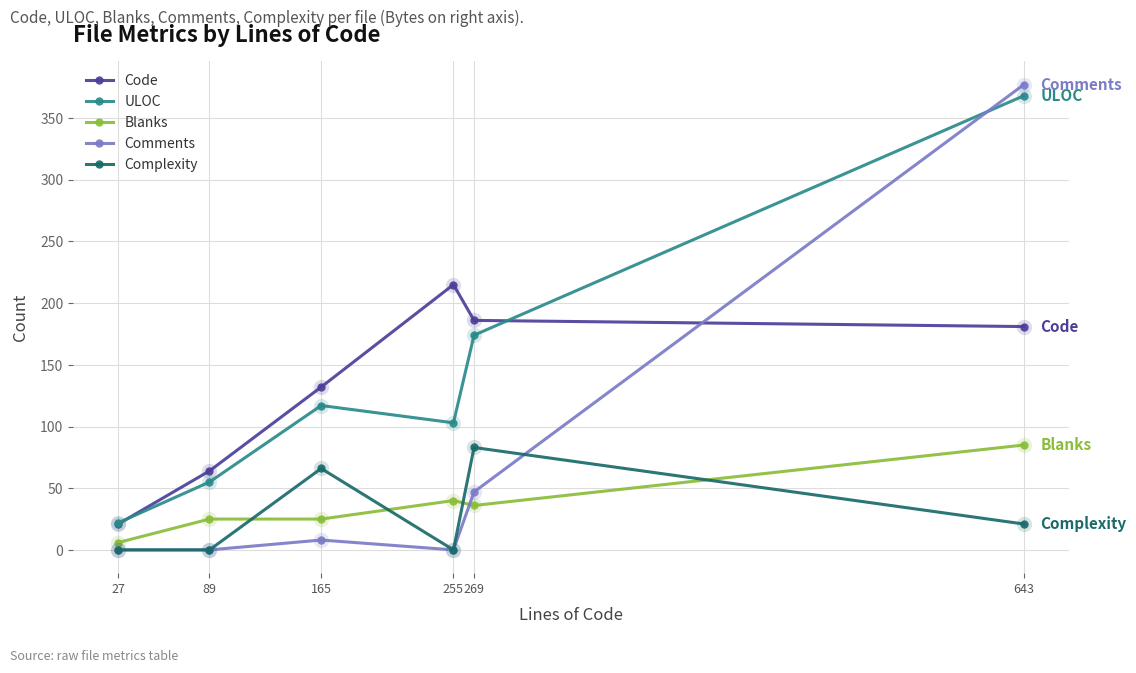

Is it true that Comments equals 258 at 255?

False